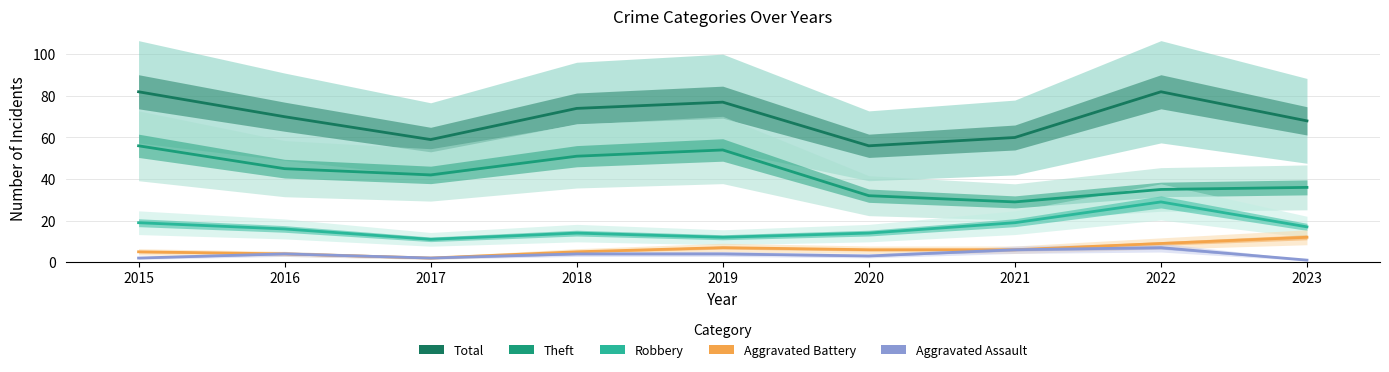

At which category does Theft reach its first local peak?

2019